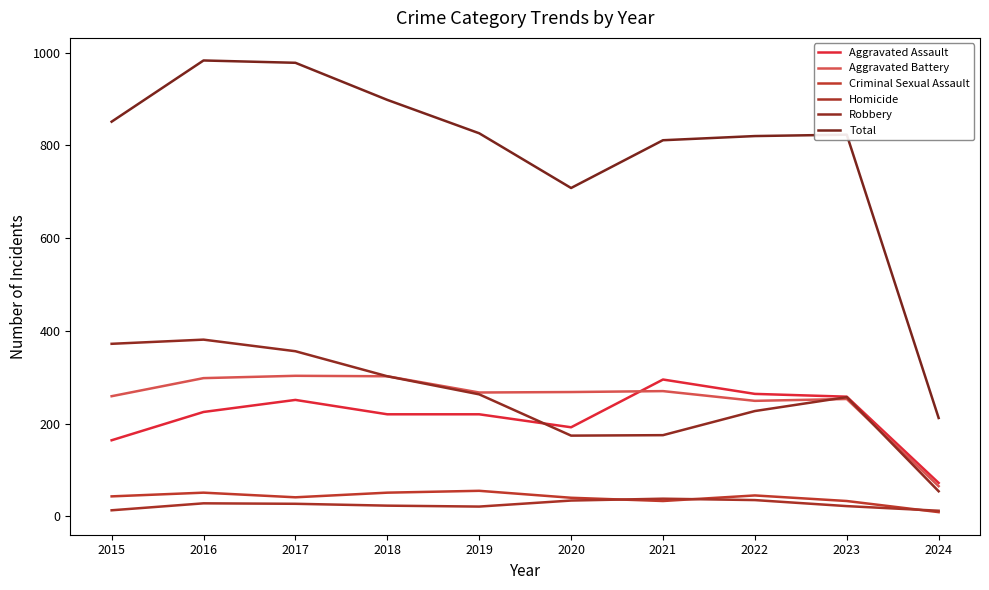

True or false: Homicide and Aggravated Assault cross at least once.

False